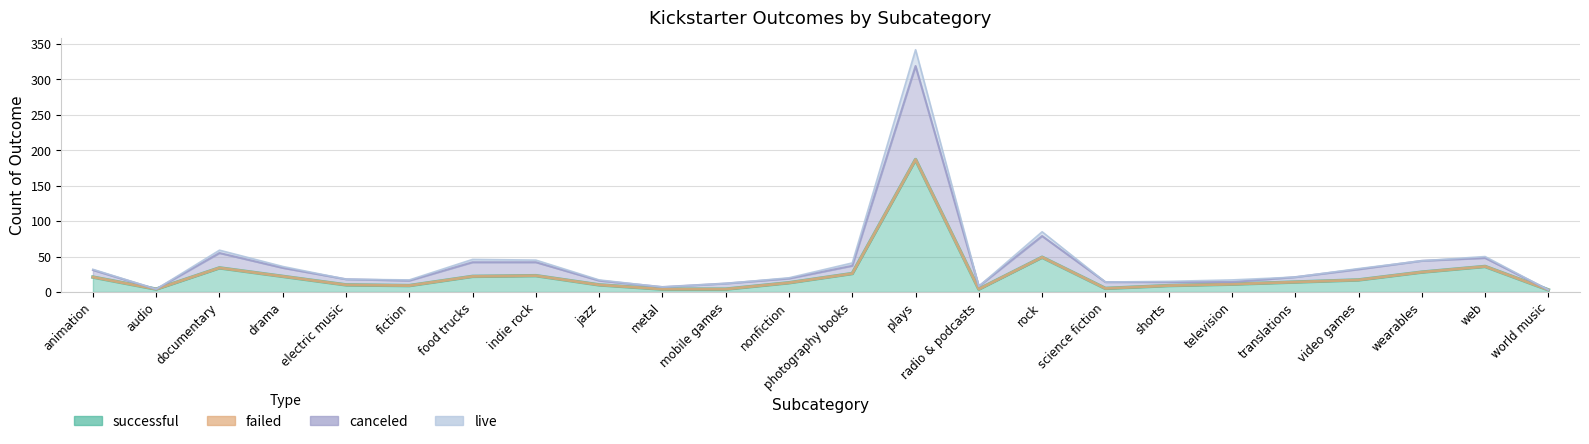

True or false: successful and failed cross at least once.

False